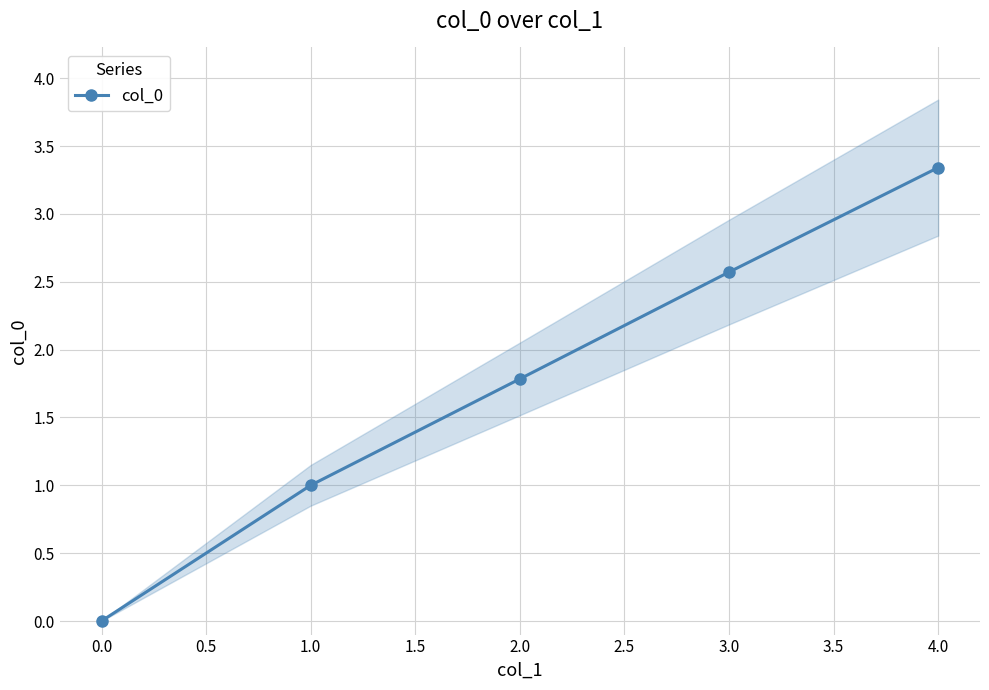

True or false: col_0 has a value of 0.0 at 0.0.

True